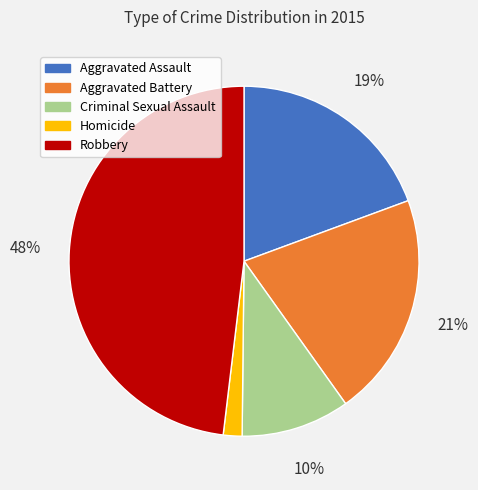

To the nearest percent, what is the combined percentage of Criminal Sexual Assault and Aggravated Assault?

29%